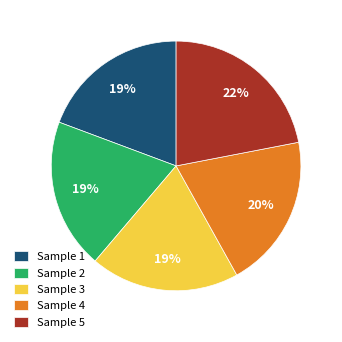

To the nearest percent, what is the difference between the Sample 4 and Sample 5 slice percentages?

2%